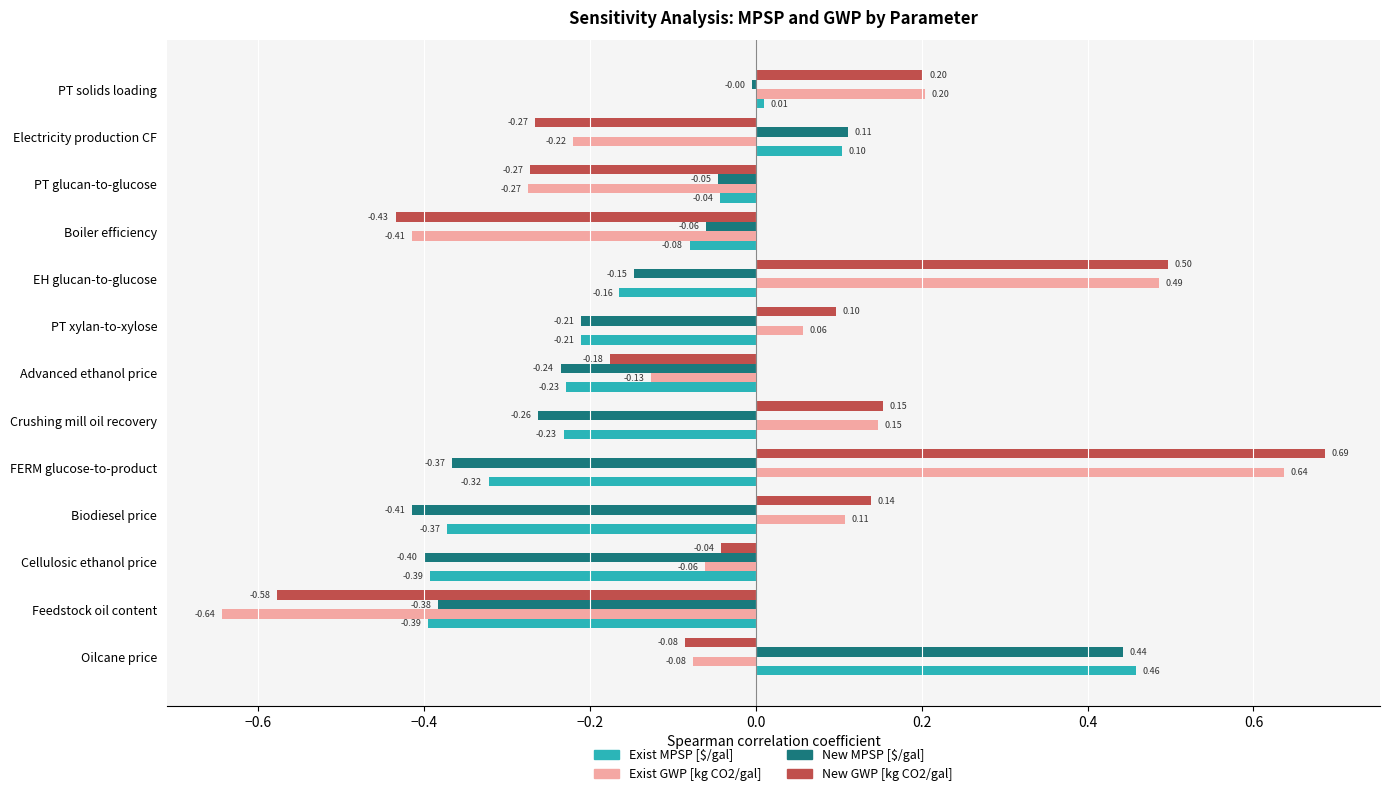

Where is New GWP [kg CO2/gal] nearest to the value 0?

Cellulosic ethanol price